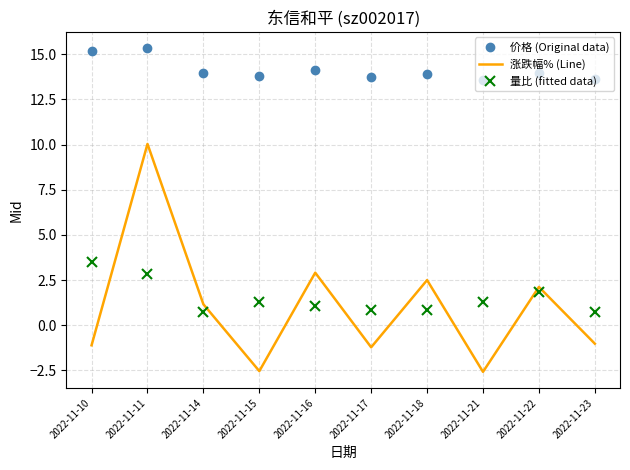

Where is the first local maximum for 涨跌幅% (Line)?

2022-11-11